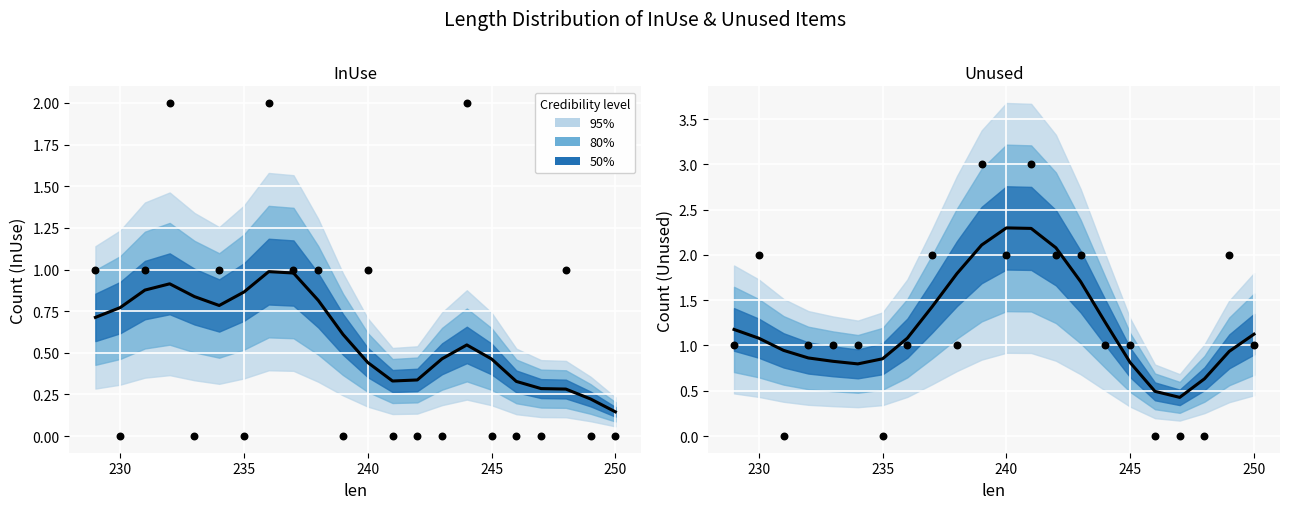

At how many categories does at least one series exceed 1?

13